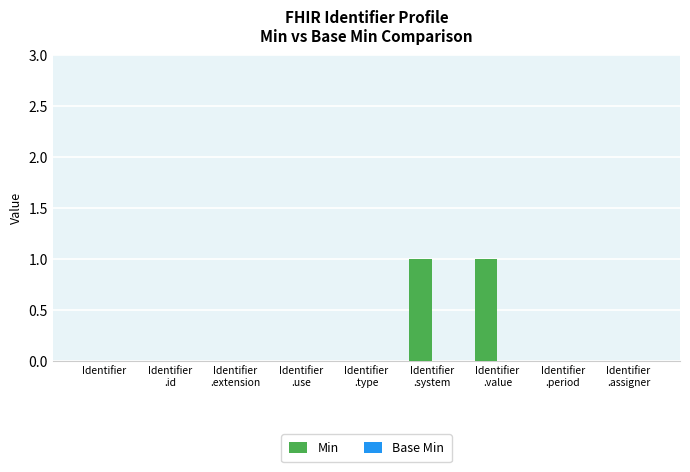

Are the bars horizontal?

No